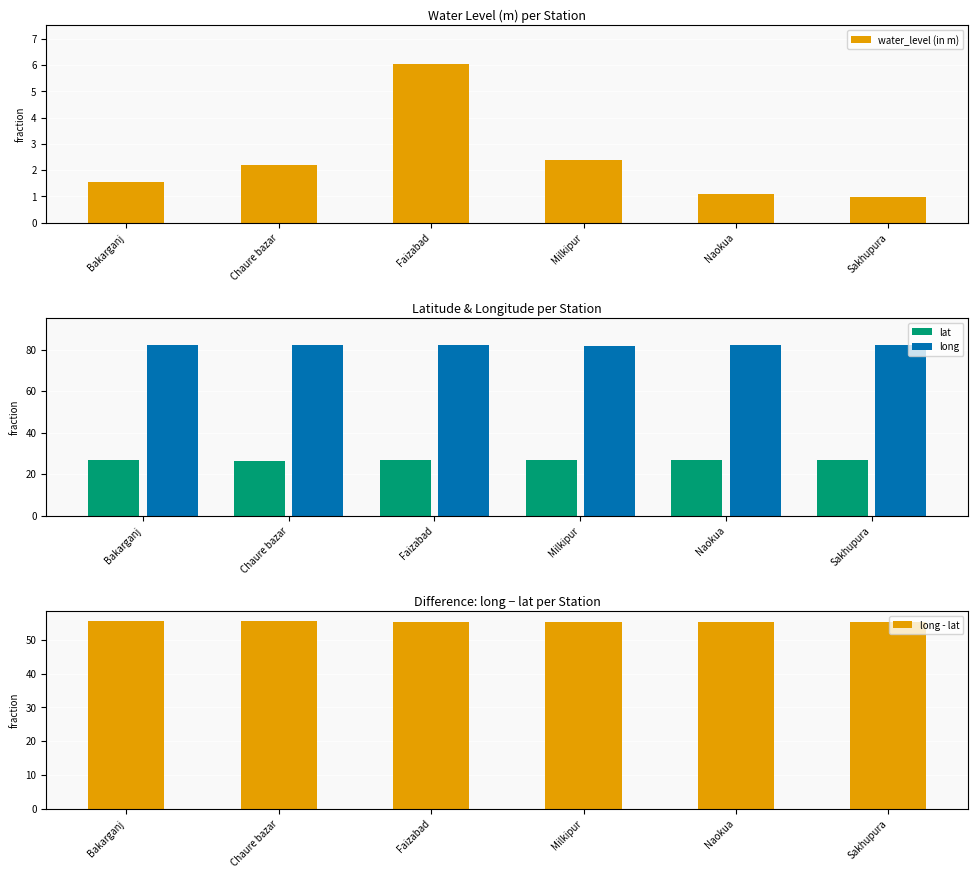

What is the label of the 3rd bar from the left?

Faizabad